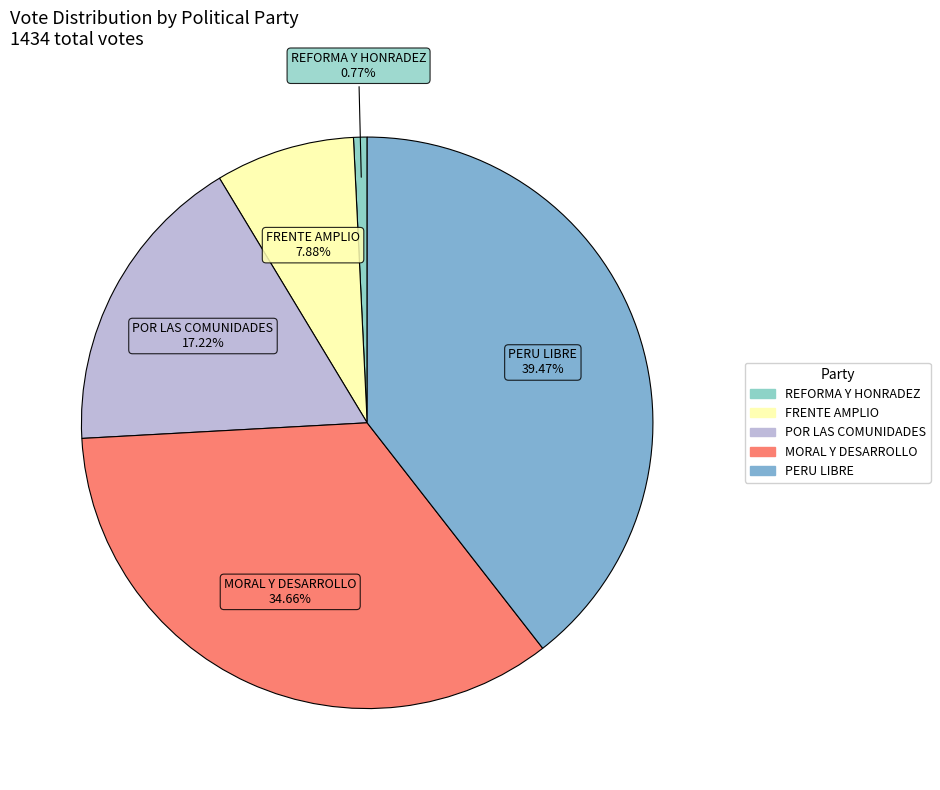

Between FRENTE AMPLIO and REFORMA Y HONRADEZ, which is larger?

FRENTE AMPLIO